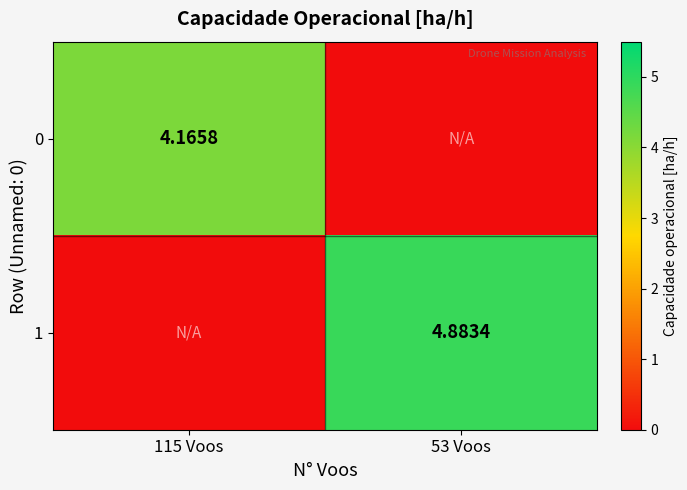

What is the greatest value displayed?

4.9